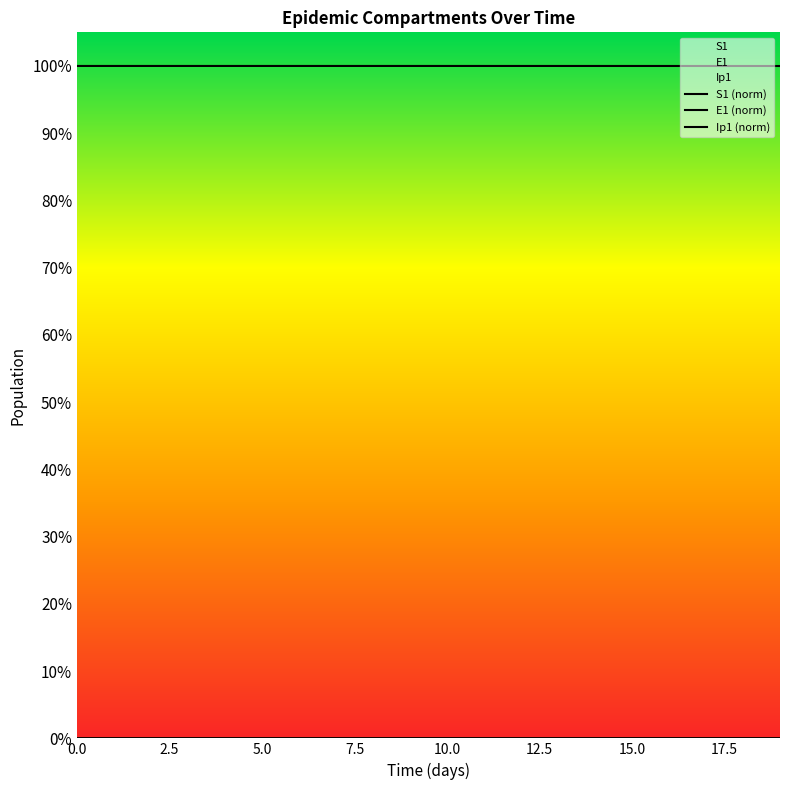

Which series has the largest range (max minus min)?

S1